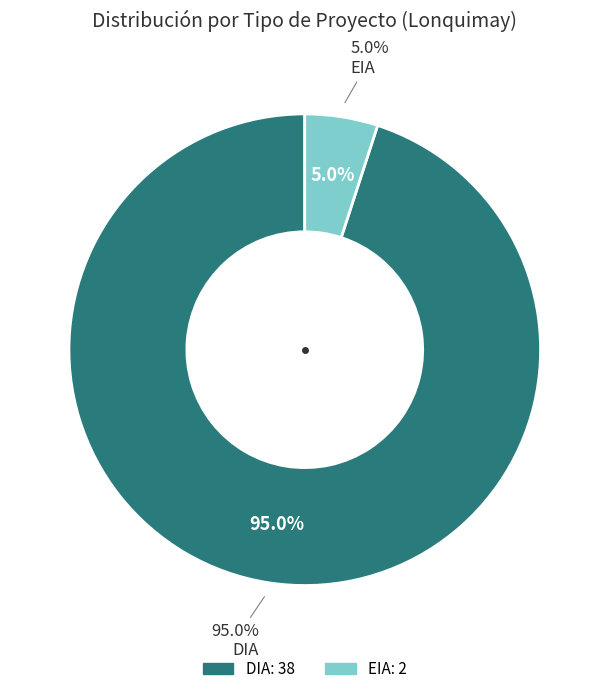

Which category has the biggest portion of the pie?

DIA